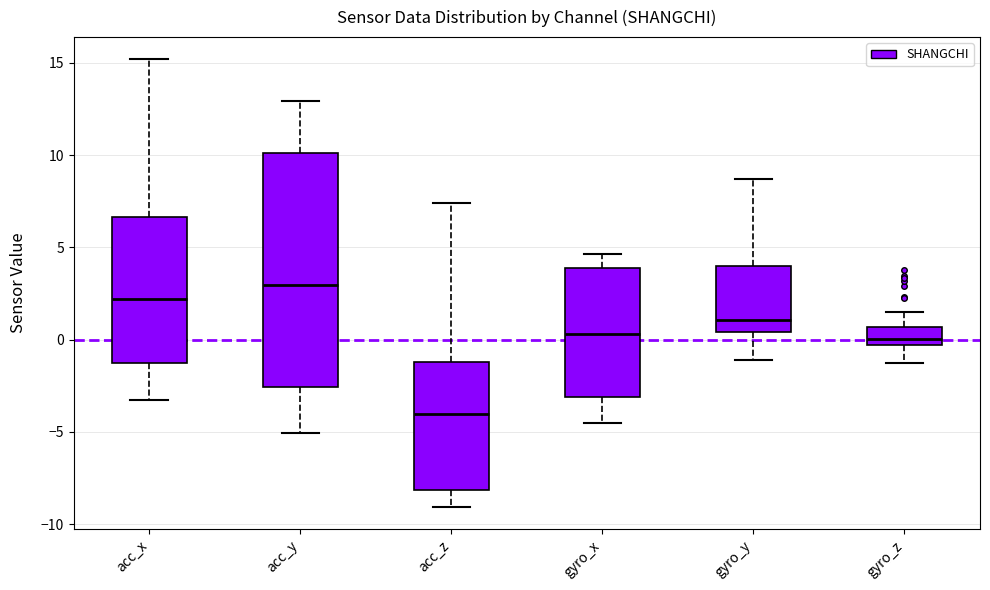

Reading left to right, read every box against the y-axis: the position of its median line, the range the box covers, and the ends of its whiskers. The values are not printed on the chart, so give them approximately, as read against the axis.

acc_x: median 2.0, box -1.5 to 6.5, whiskers -3.5 to 15.0
acc_y: median 3.0, box -2.5 to 10.0, whiskers -5.0 to 13.0
acc_z: median -4.0, box -8.0 to -1.0, whiskers -9.0 to 7.5
gyro_x: median 0.5, box -3.0 to 4.0, whiskers -4.5 to 4.5
gyro_y: median 1.0, box 0.5 to 4.0, whiskers -1.0 to 8.5
gyro_z: median 0.0, box -0.5 to 0.5, whiskers -1.0 to 1.5